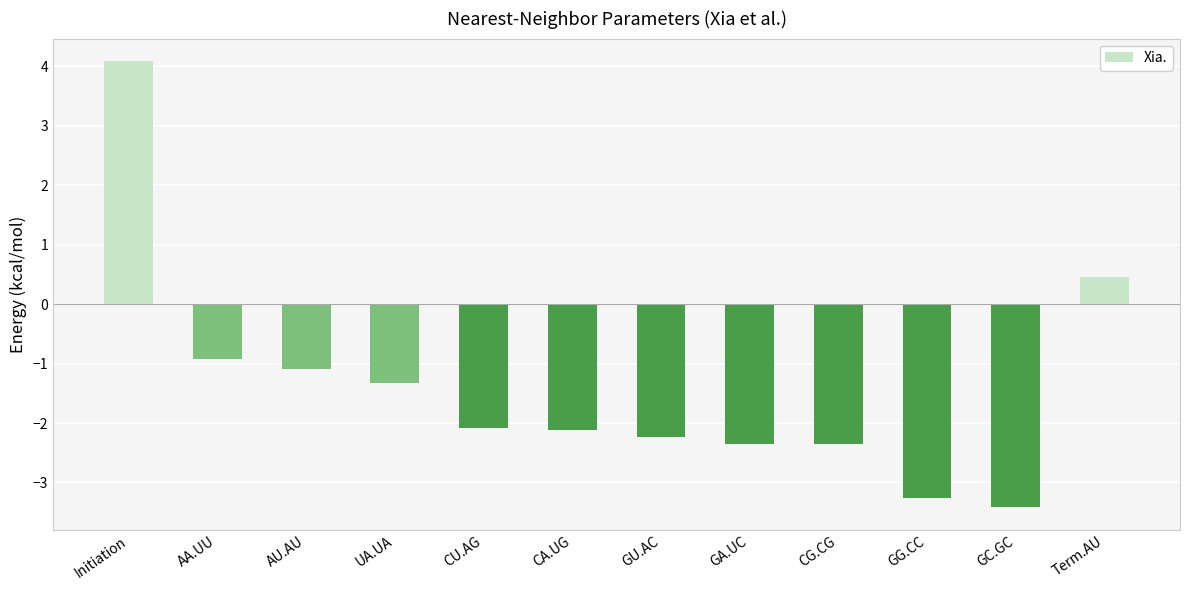

What is the smallest value displayed?

-3.4